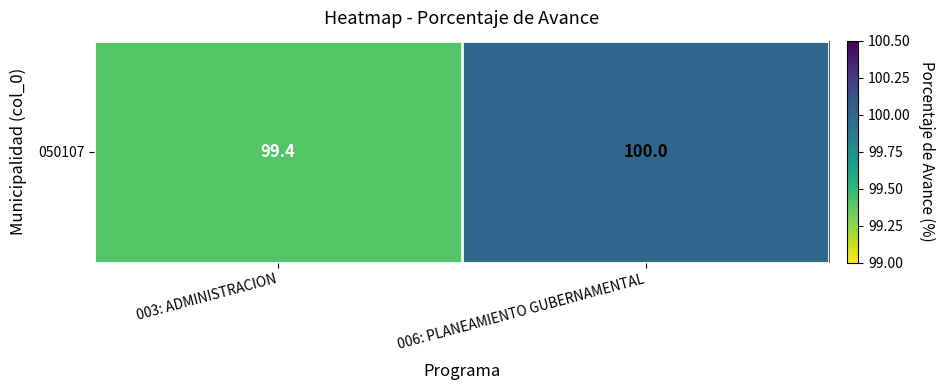

The value at 003: ADMINISTRACION is 52.5. True or false?

False